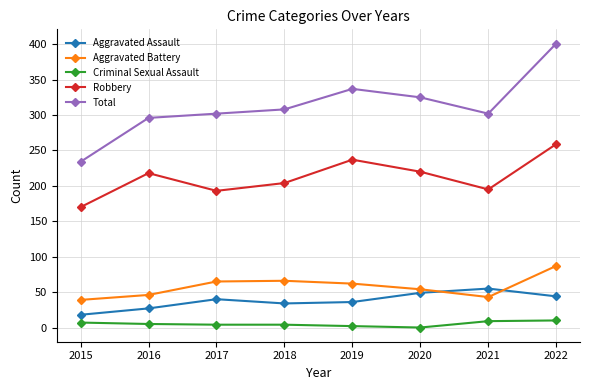

The value of Aggravated Battery at 2016 is 46. True or false?

True